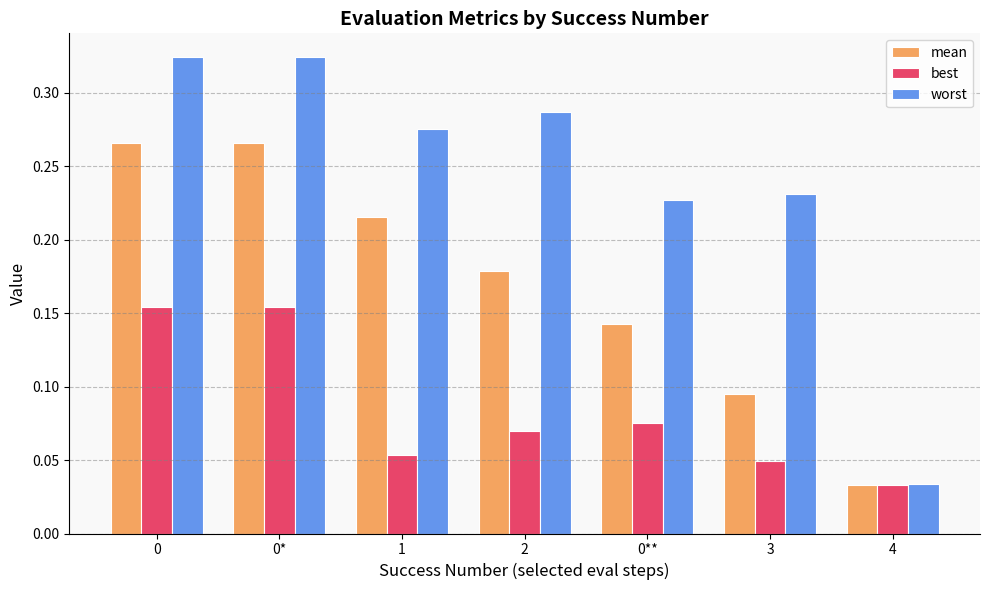

What are all the series names shown in the legend?

mean, best, worst